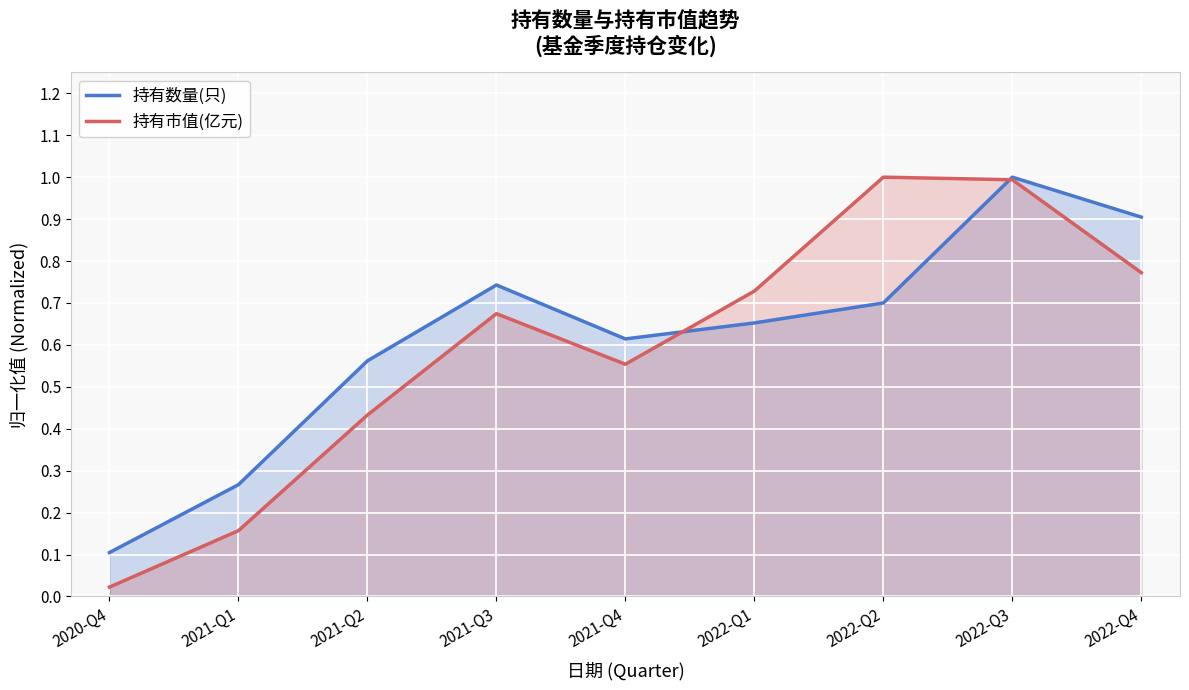

At which category does 持有数量(只) reach its first local valley?

2021-Q4